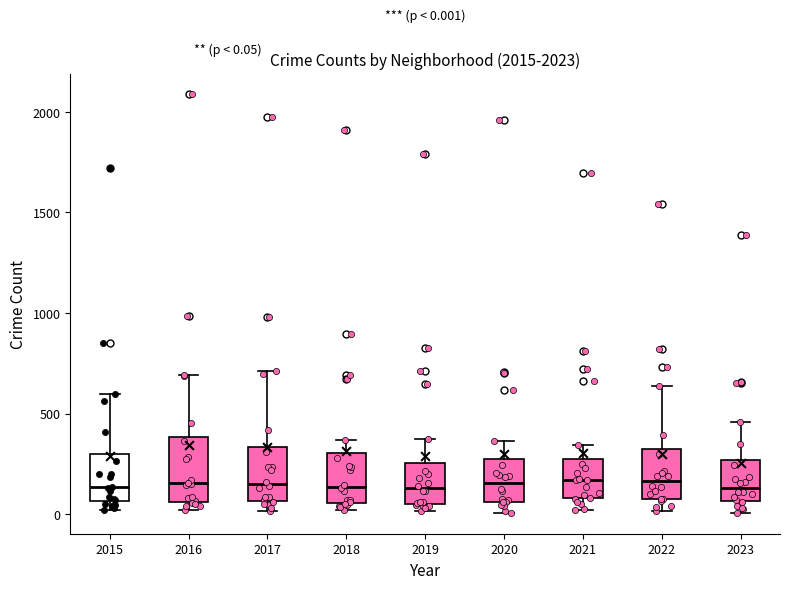

Comparing the boxes themselves (not the whiskers), which one is the tallest?

2016